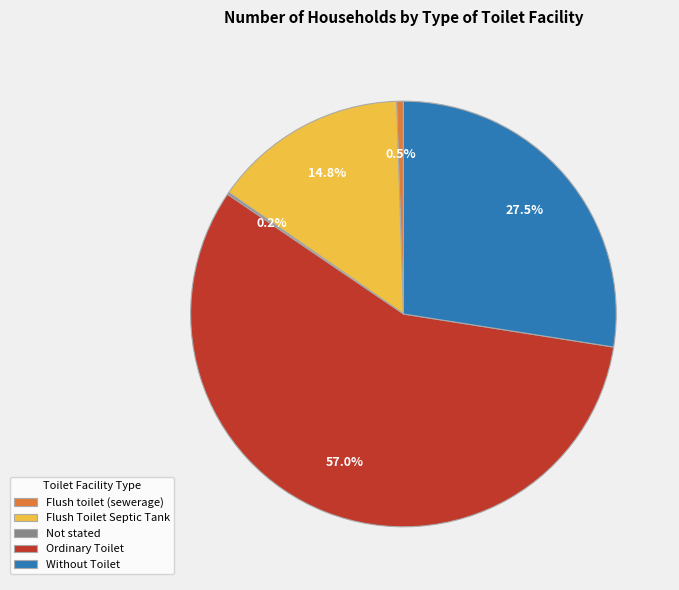

Is there a majority slice in this chart?

Yes